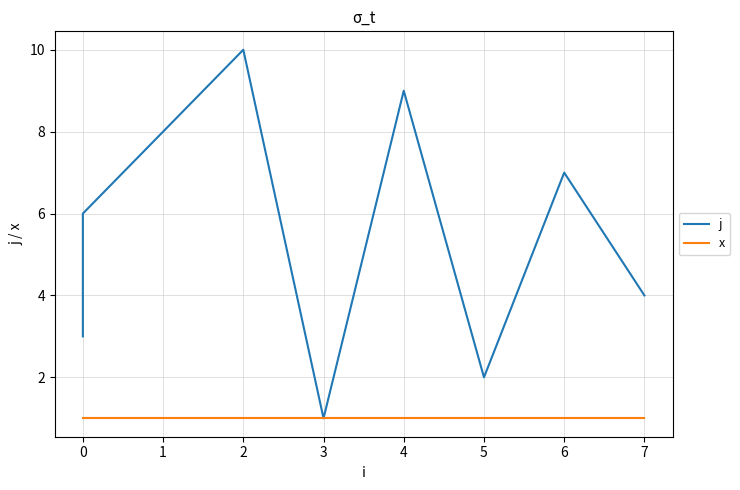

Is it true that j equals 5 at 0?

True